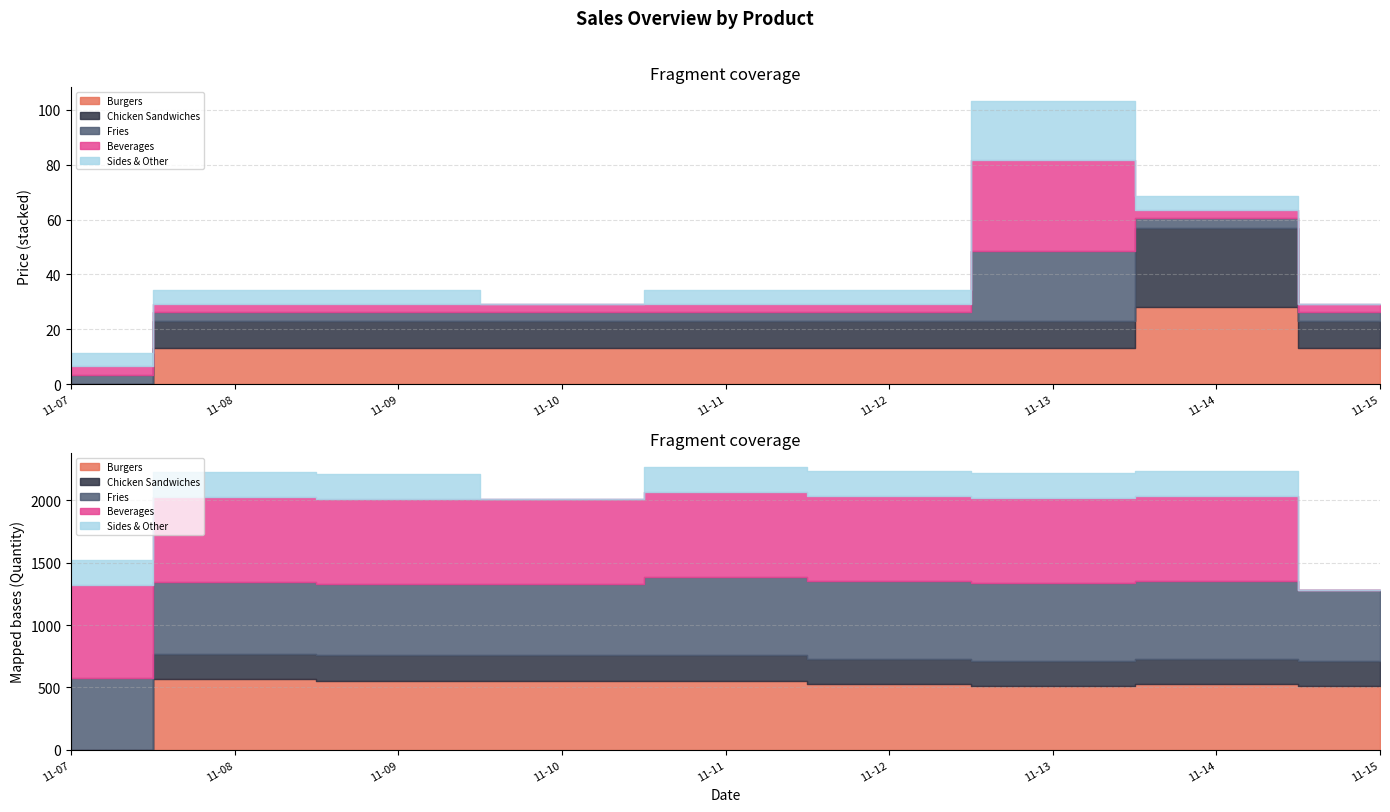

Which label corresponds to the largest value in the chart?

2022-11-13